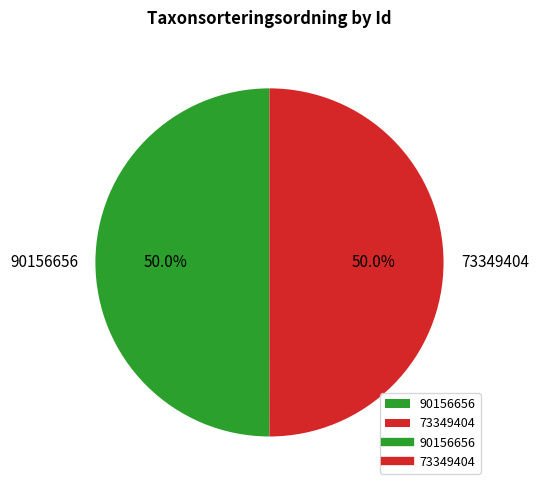

How many segments does this pie chart have?

2